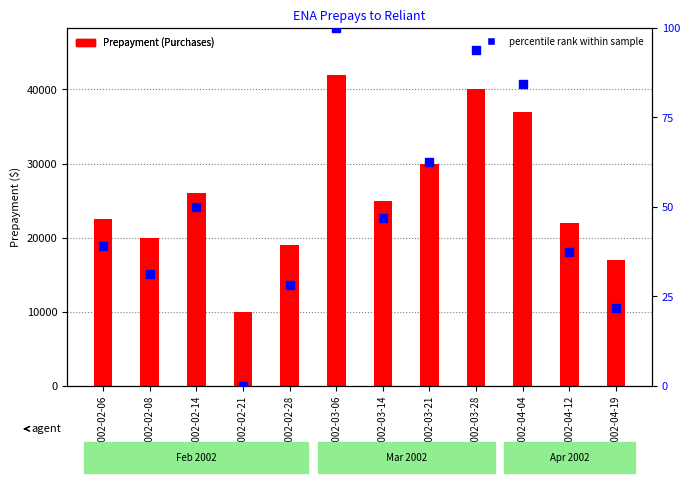

What are all the series names shown in the legend?

Prepayment (Purchases), percentile rank within sample